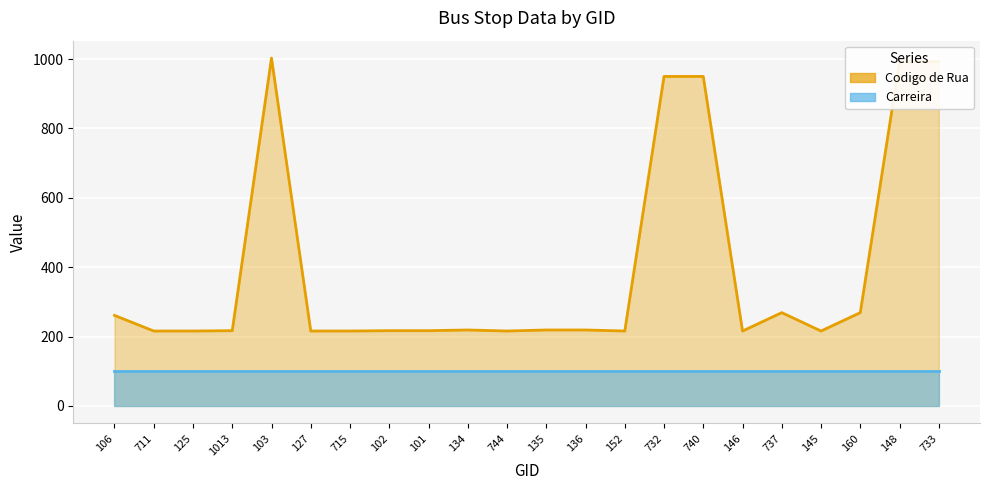

True or false: there are more than 2 points higher than both neighbors.

True